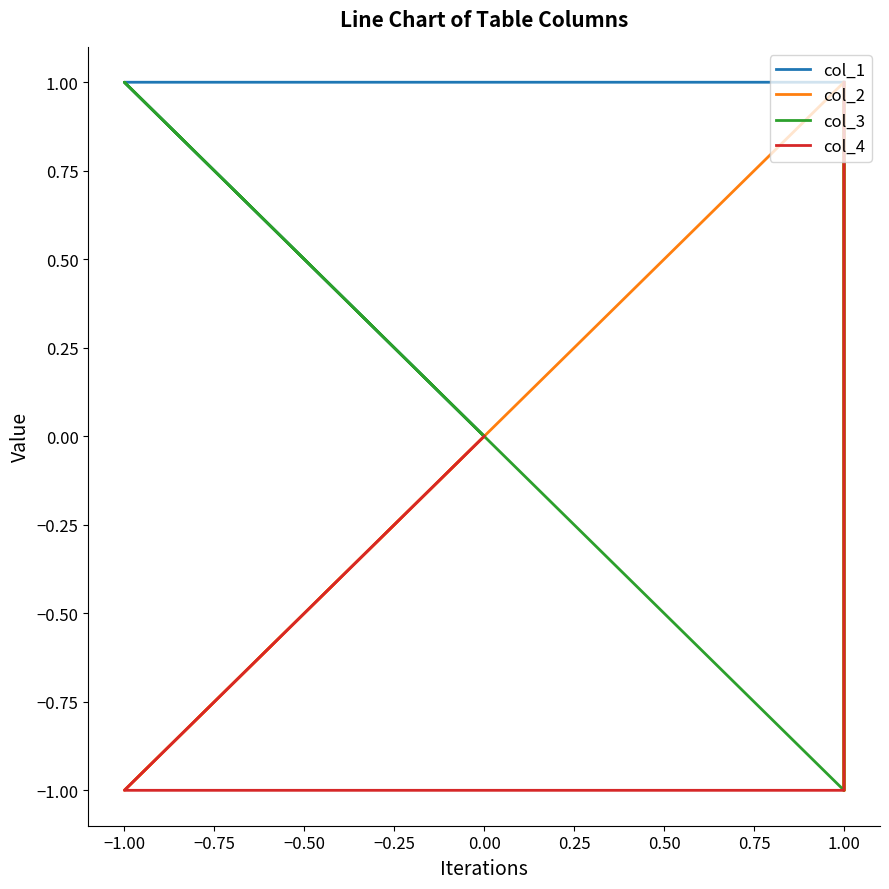

Is it true that col_2 equals -1 at −1.00?

False